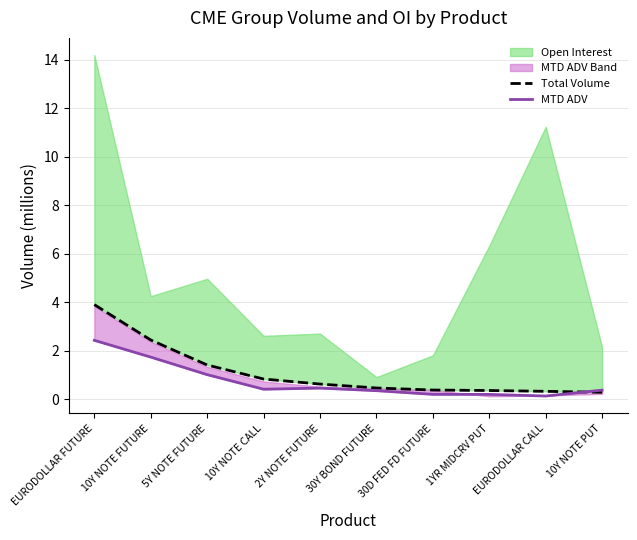

The Total Volume series shows 0.1 at EURODOLLAR CALL. True or false?

False